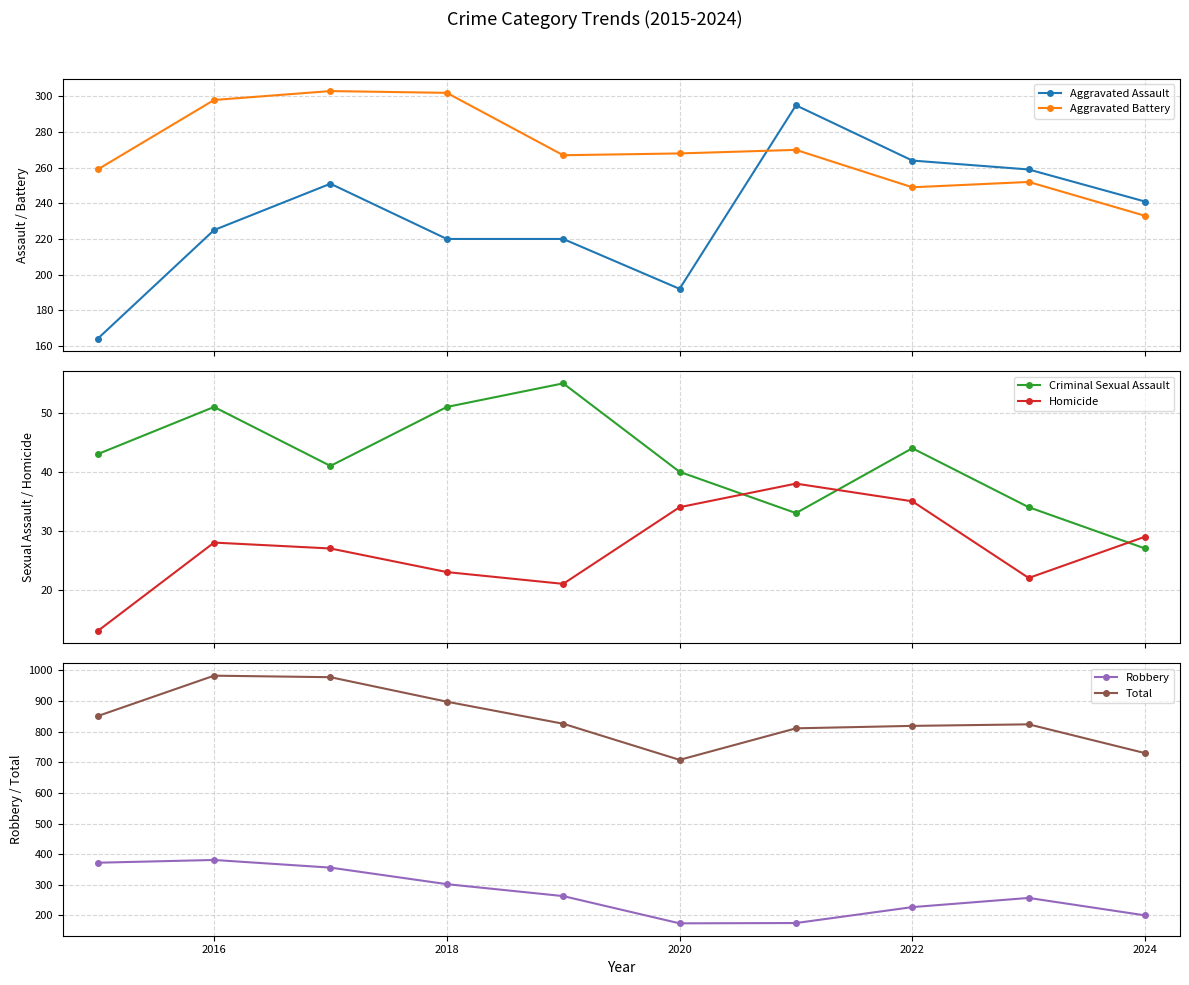

What is the maximum value shown in the chart?

983